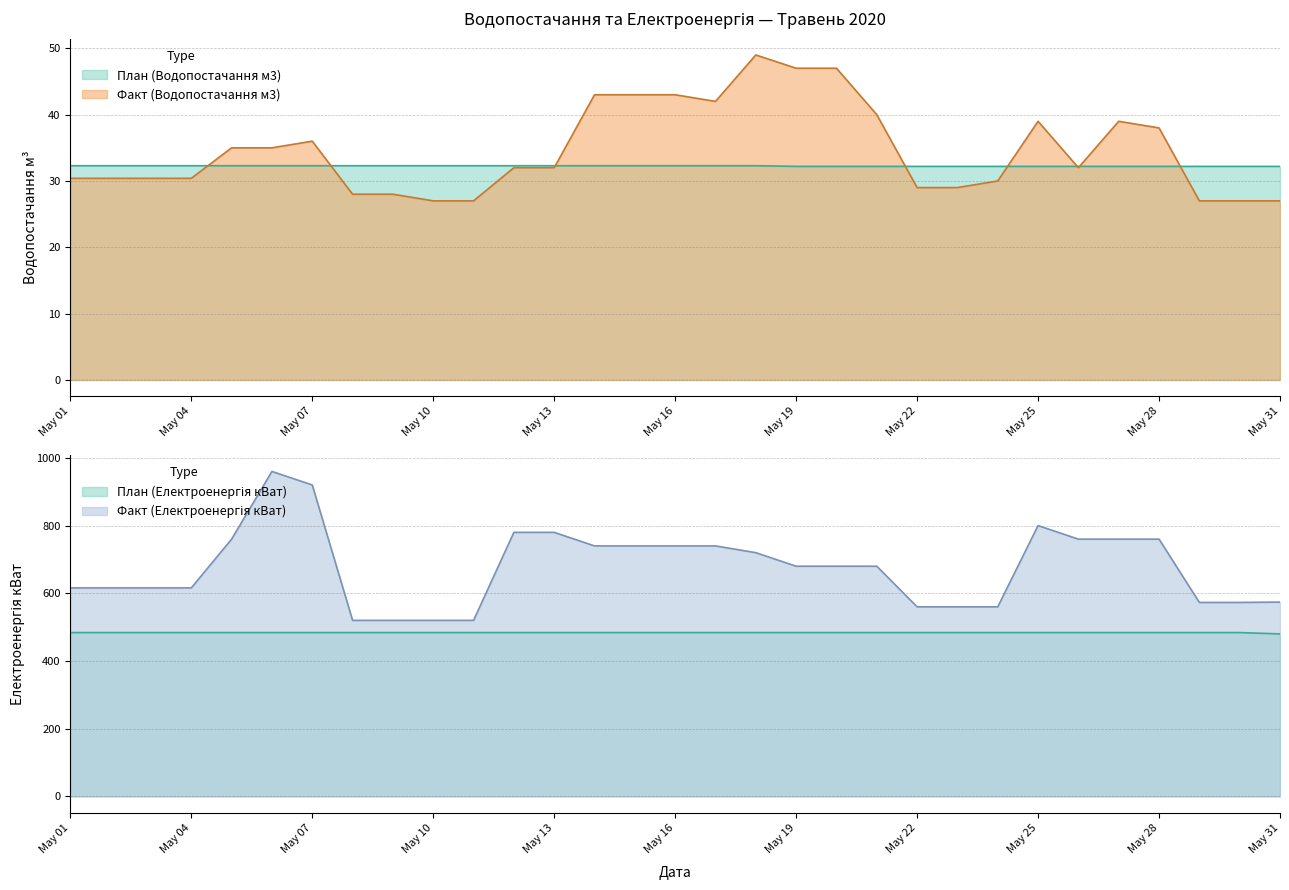

What is the difference between the Факт (Електроенергія кВат) values at 2020-05-04 and 2020-05-17?

124.0